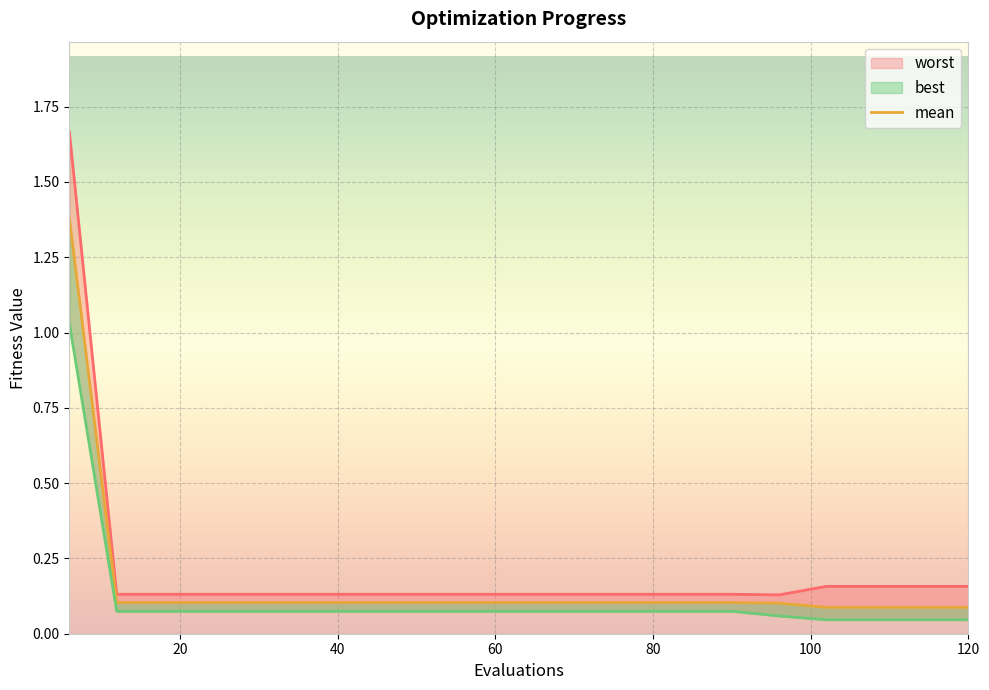

What is the label of the 6th point from the left?

100